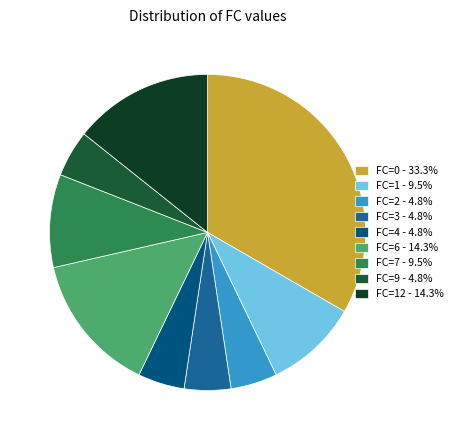

How many slices are in this pie chart?

9